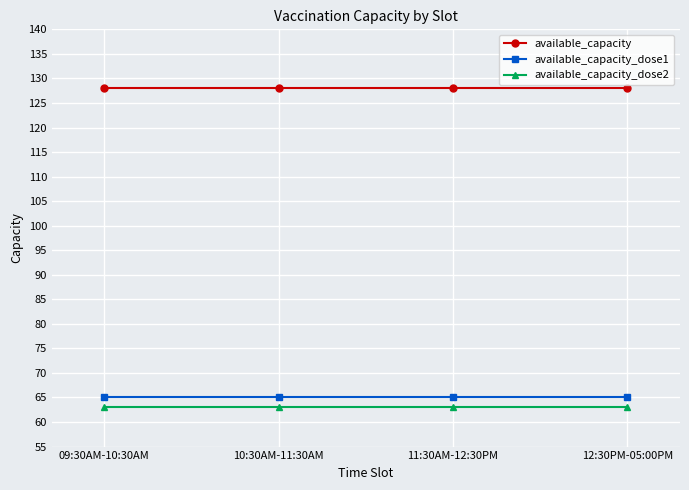

What are all the series names shown in the legend?

available_capacity, available_capacity_dose1, available_capacity_dose2